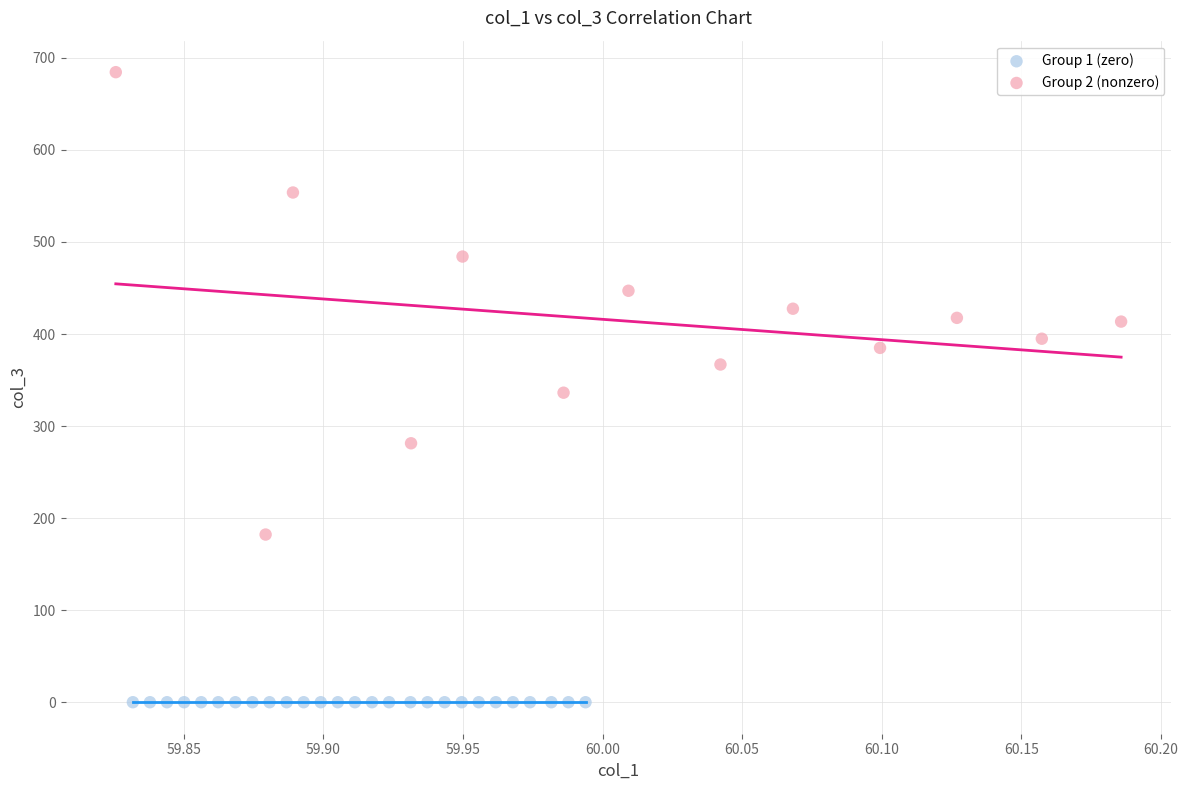

What are all the series names shown in the legend?

Group 1 (zero), Group 2 (nonzero)